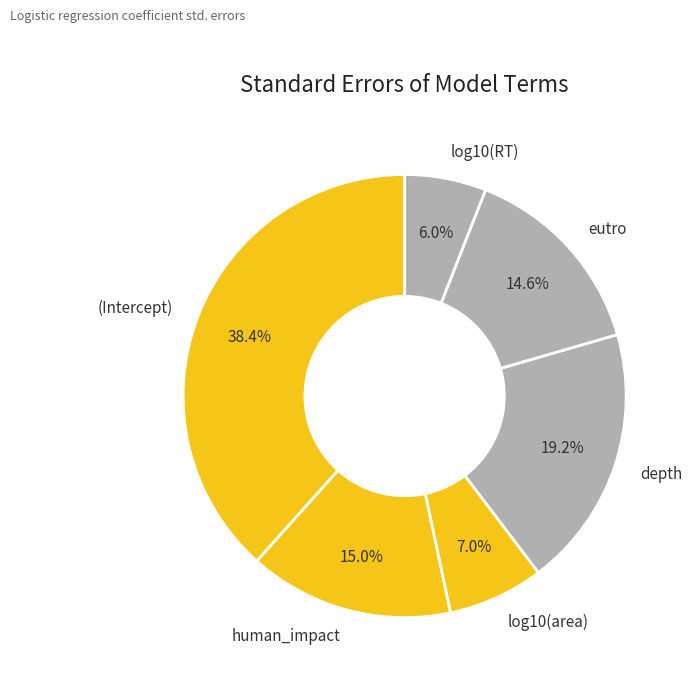

Is it true that log10(area) is 7% of the pie?

True